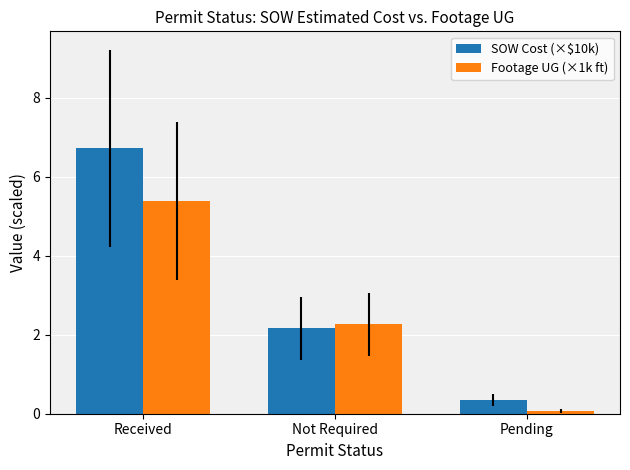

Reading left to right, transcribe all the data shown in this chart.

SOW Cost (×$10k): Received=6.7	Not Required=2.2	Pending=0.3
Footage UG (×1k ft): Received=5.4	Not Required=2.3	Pending=0.1